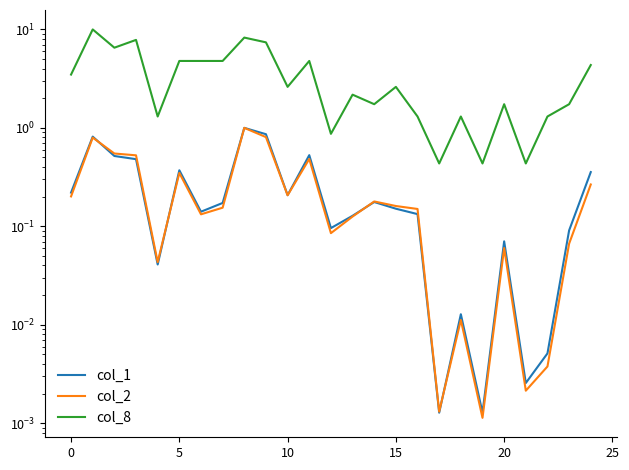

What is the approximate value of col_8 at 20?

1.7